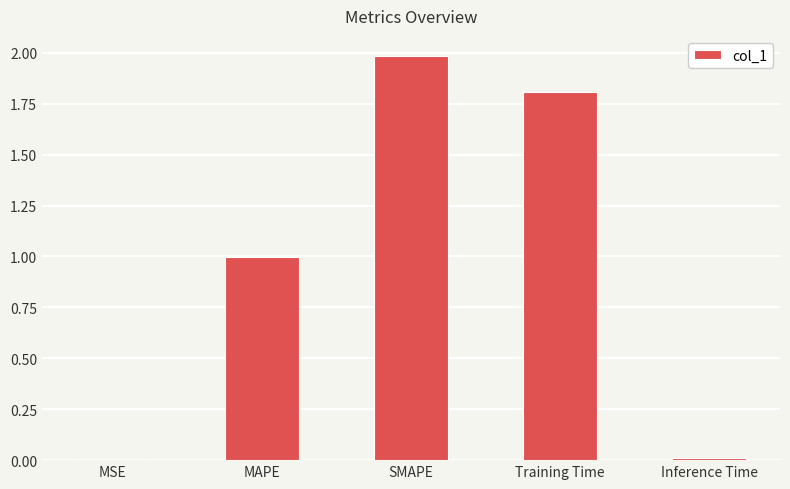

Is it true that the value at MAPE is 1.0?

True